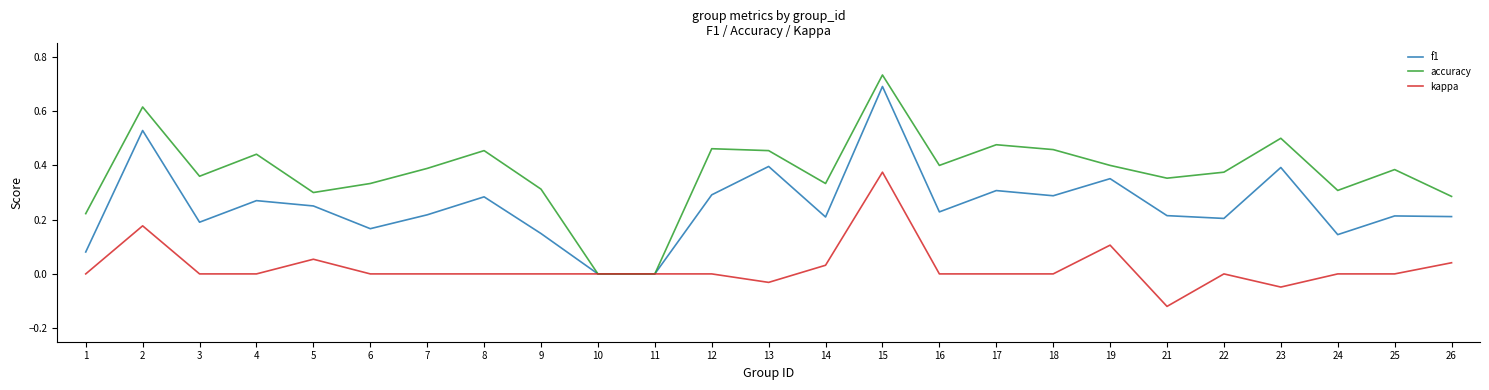

Which category has the lowest value across all series?

21